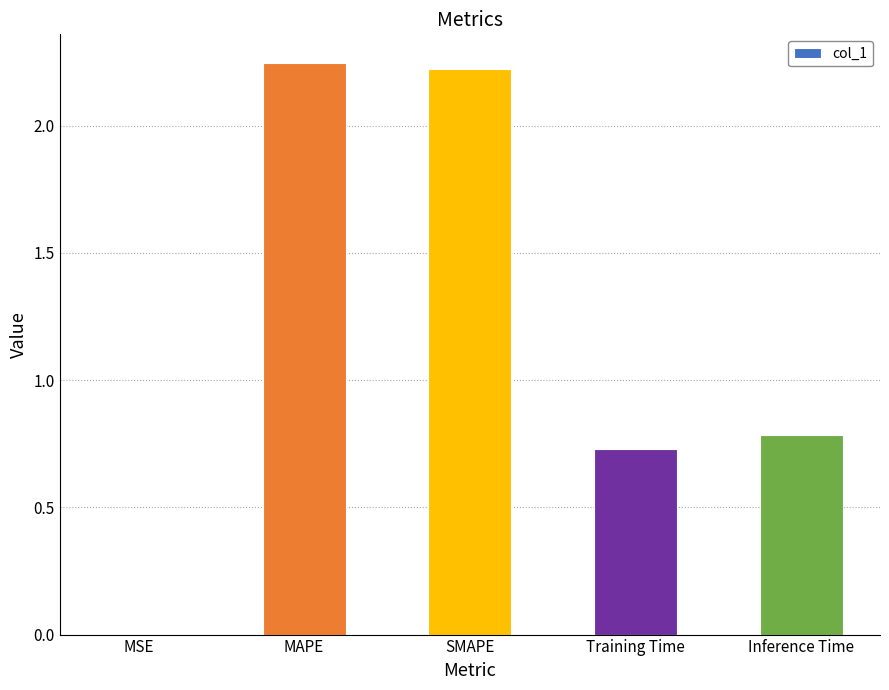

What is the average value?

1.2